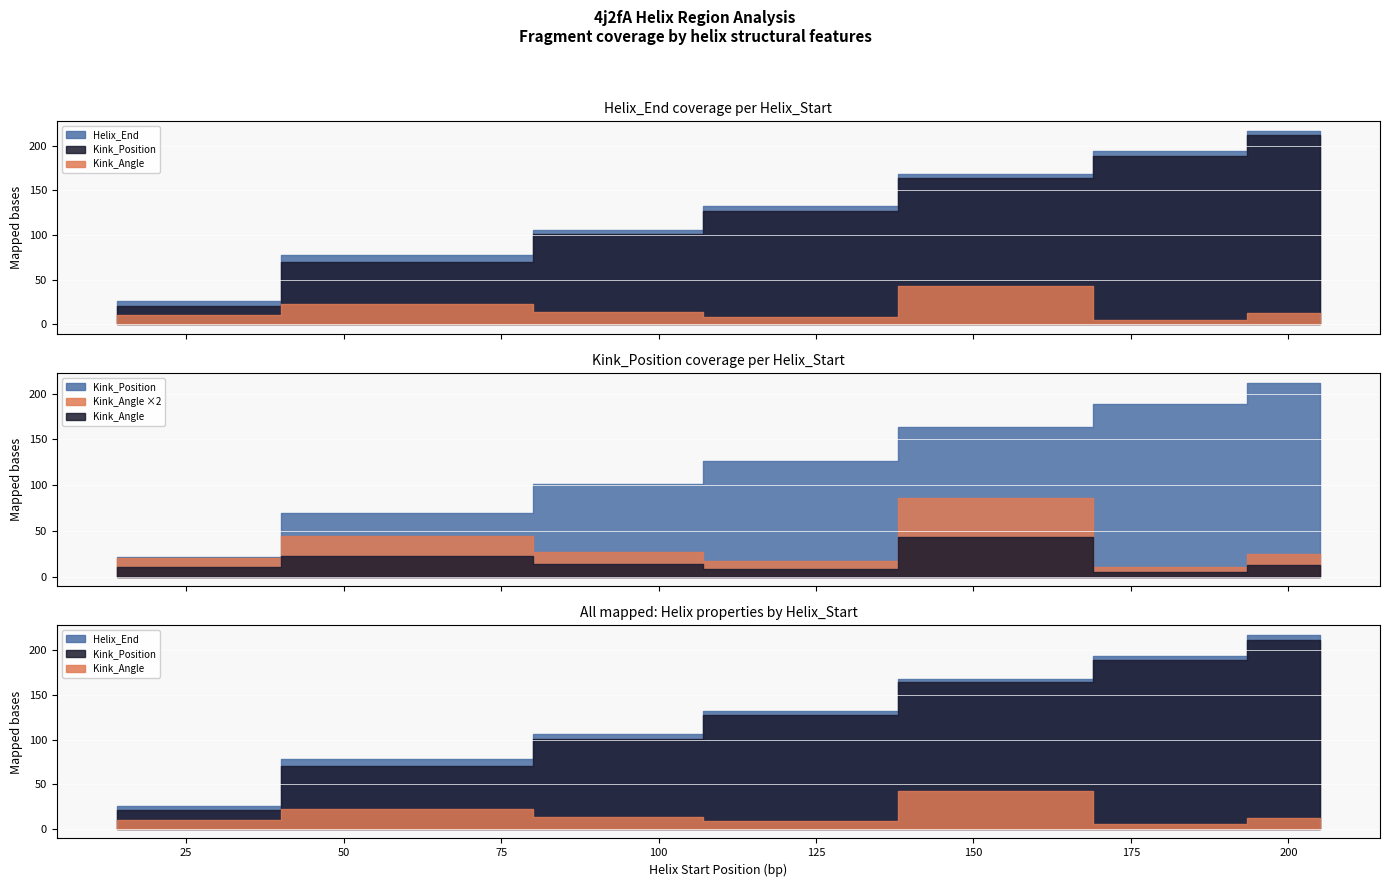

Which series has the widest spread of values?

Helix_End